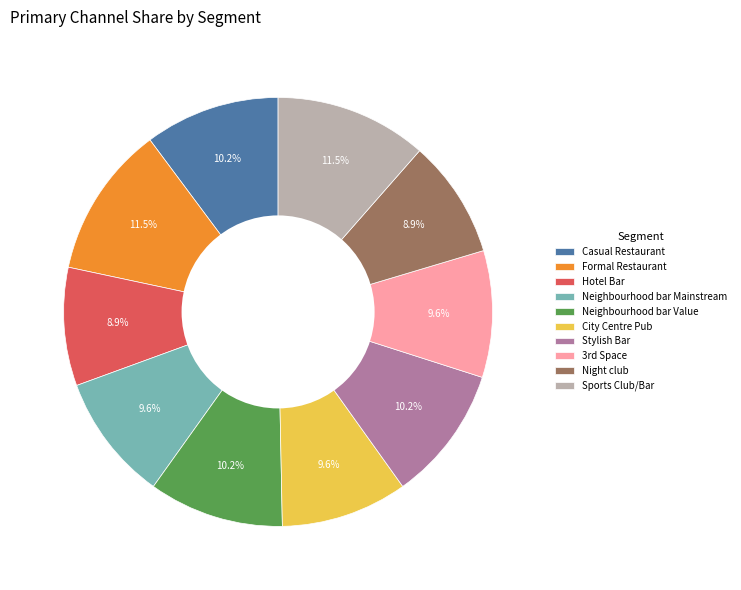

True or false: Neighbourhood bar Mainstream accounts for 10% of the total.

True